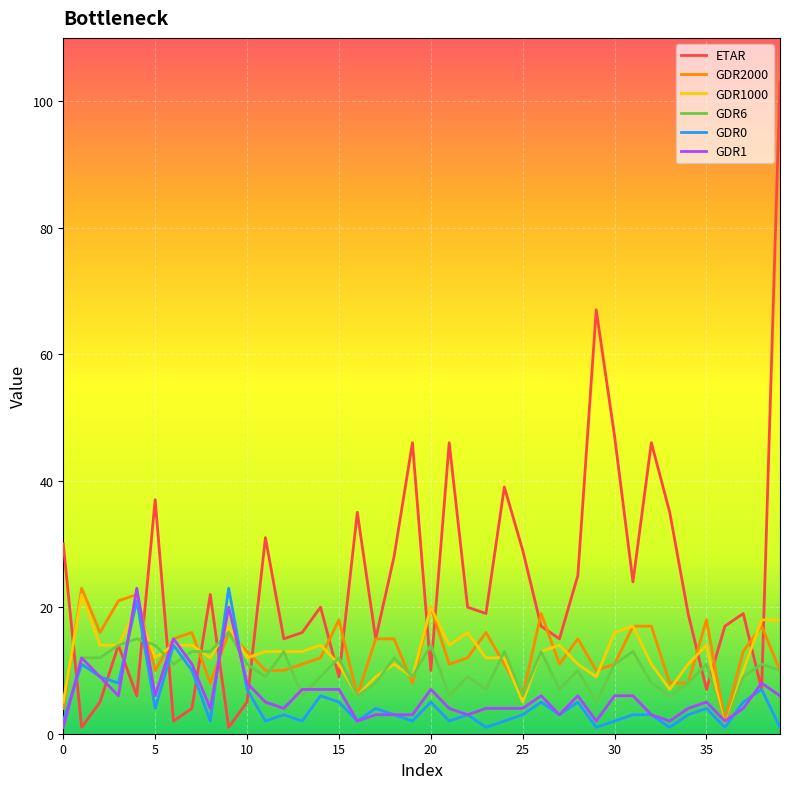

Which series has the widest spread of values?

ETAR